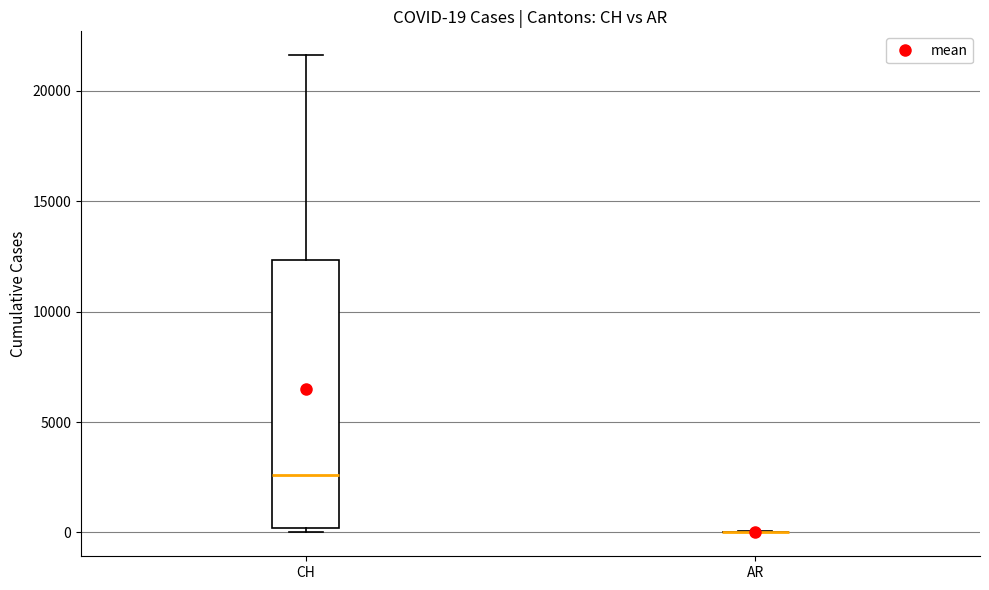

Which box is the tallest, from its lower edge to its upper edge?

CH